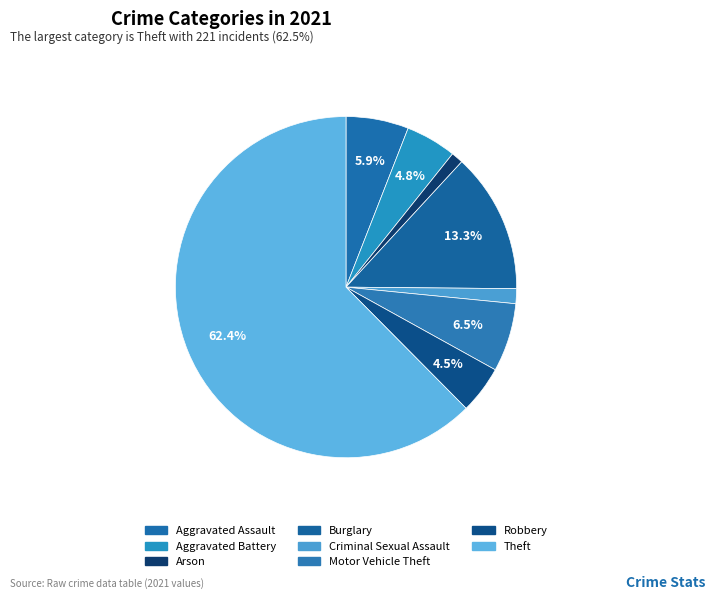

To the nearest percent, what percentage of the pie is Robbery?

5%